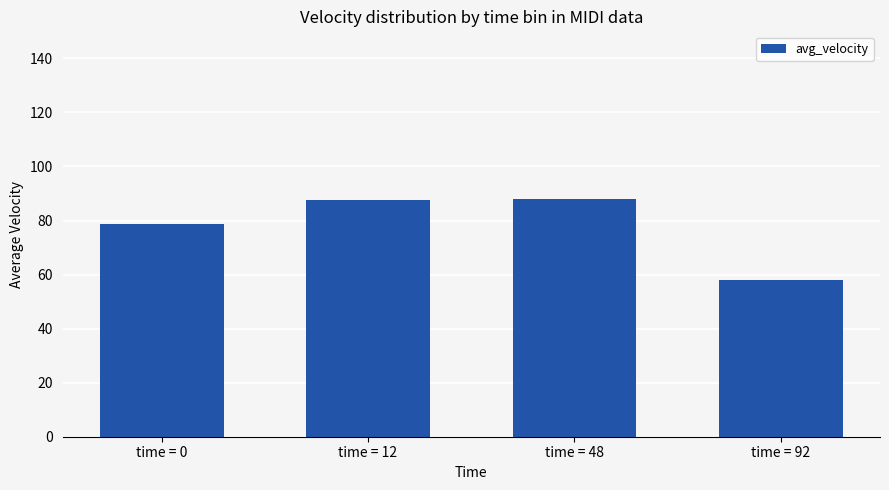

What is the approximate value at time = 0?

78.8